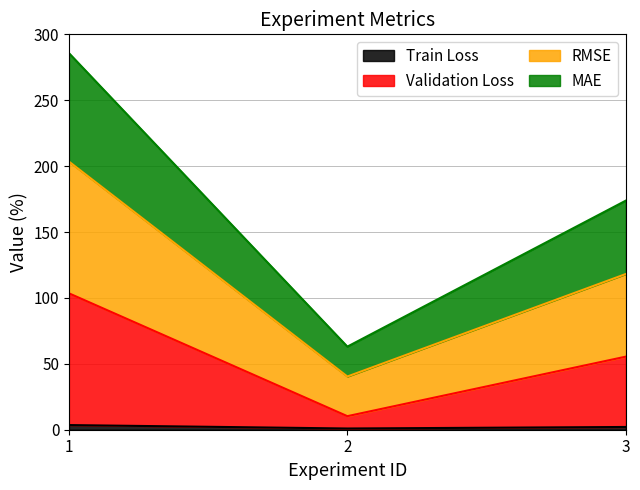

What is the total value across all series at 2?

63.1